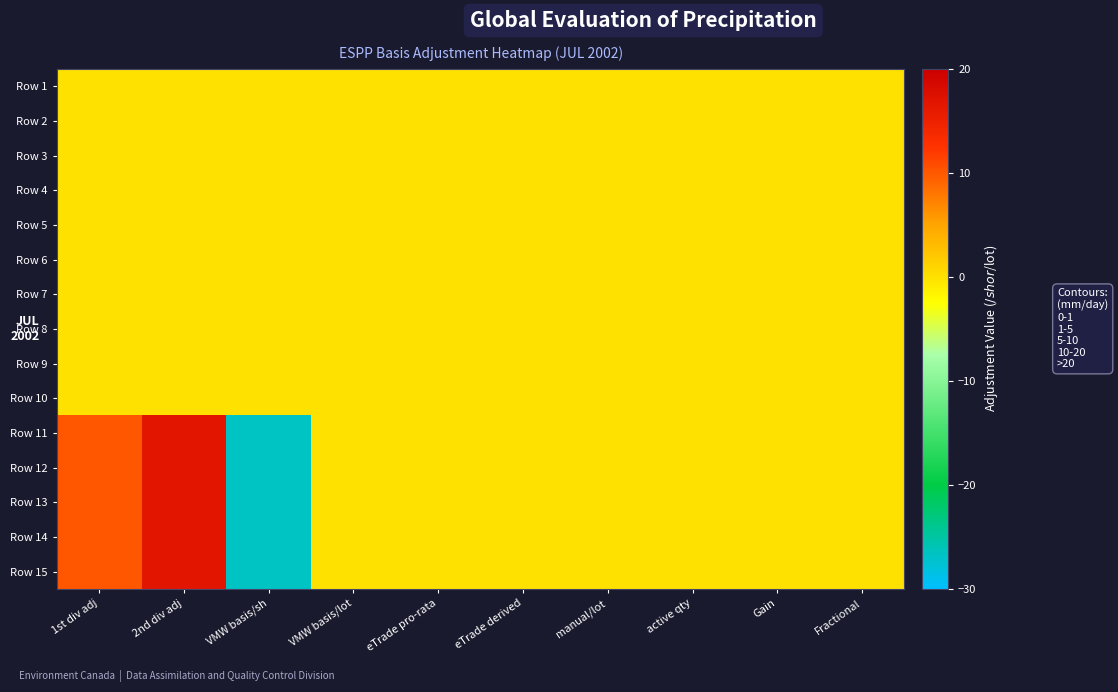

Reading left to right, list all the values displayed in this chart.

Row 1: 1st div adj=0.0	2nd div adj=0.0	VMW basis/sh=0.0	VMW basis/lot=0.0	eTrade pro-rata=0.0	eTrade derived=0.0	manual/lot=0.0	active qty=0.0	Gain=0.0	Fractional=0.0
Row 2: 1st div adj=0.0	2nd div adj=0.0	VMW basis/sh=0.0	VMW basis/lot=0.0	eTrade pro-rata=0.0	eTrade derived=0.0	manual/lot=0.0	active qty=0.0	Gain=0.0	Fractional=0.0
Row 3: 1st div adj=0.0	2nd div adj=0.0	VMW basis/sh=0.0	VMW basis/lot=0.0	eTrade pro-rata=0.0	eTrade derived=0.0	manual/lot=0.0	active qty=0.0	Gain=0.0	Fractional=0.0
Row 4: 1st div adj=0.0	2nd div adj=0.0	VMW basis/sh=0.0	VMW basis/lot=0.0	eTrade pro-rata=0.0	eTrade derived=0.0	manual/lot=0.0	active qty=0.0	Gain=0.0	Fractional=0.0
Row 5: 1st div adj=0.0	2nd div adj=0.0	VMW basis/sh=0.0	VMW basis/lot=0.0	eTrade pro-rata=0.0	eTrade derived=0.0	manual/lot=0.0	active qty=0.0	Gain=0.0	Fractional=0.0
Row 6: 1st div adj=0.0	2nd div adj=0.0	VMW basis/sh=0.0	VMW basis/lot=0.0	eTrade pro-rata=0.0	eTrade derived=0.0	manual/lot=0.0	active qty=0.0	Gain=0.0	Fractional=0.0
Row 7: 1st div adj=0.0	2nd div adj=0.0	VMW basis/sh=0.0	VMW basis/lot=0.0	eTrade pro-rata=0.0	eTrade derived=0.0	manual/lot=0.0	active qty=0.0	Gain=0.0	Fractional=0.0
Row 8: 1st div adj=0.0	2nd div adj=0.0	VMW basis/sh=0.0	VMW basis/lot=0.0	eTrade pro-rata=0.0	eTrade derived=0.0	manual/lot=0.0	active qty=0.0	Gain=0.0	Fractional=0.0
Row 9: 1st div adj=0.0	2nd div adj=0.0	VMW basis/sh=0.0	VMW basis/lot=0.0	eTrade pro-rata=0.0	eTrade derived=0.0	manual/lot=0.0	active qty=0.0	Gain=0.0	Fractional=0.0
Row 10: 1st div adj=0.0	2nd div adj=0.0	VMW basis/sh=0.0	VMW basis/lot=0.0	eTrade pro-rata=0.0	eTrade derived=0.0	manual/lot=0.0	active qty=0.0	Gain=0.0	Fractional=0.0
Row 11: 1st div adj=10.2	2nd div adj=16.6	VMW basis/sh=-26.8	VMW basis/lot=0.0	eTrade pro-rata=0.0	eTrade derived=0.0	manual/lot=0.0	active qty=0.0	Gain=0.0	Fractional=0.0
Row 12: 1st div adj=10.2	2nd div adj=16.6	VMW basis/sh=-26.8	VMW basis/lot=0.0	eTrade pro-rata=0.0	eTrade derived=0.0	manual/lot=0.0	active qty=0.0	Gain=0.0	Fractional=0.0
Row 13: 1st div adj=10.2	2nd div adj=16.6	VMW basis/sh=-26.8	VMW basis/lot=0.0	eTrade pro-rata=0.0	eTrade derived=0.0	manual/lot=0.0	active qty=0.0	Gain=0.0	Fractional=0.0
Row 14: 1st div adj=10.2	2nd div adj=16.6	VMW basis/sh=-26.8	VMW basis/lot=0.0	eTrade pro-rata=0.0	eTrade derived=0.0	manual/lot=0.0	active qty=0.0	Gain=0.0	Fractional=0.0
Row 15: 1st div adj=10.2	2nd div adj=16.6	VMW basis/sh=-26.8	VMW basis/lot=0.0	eTrade pro-rata=0.0	eTrade derived=0.0	manual/lot=0.0	active qty=0.0	Gain=0.0	Fractional=0.0